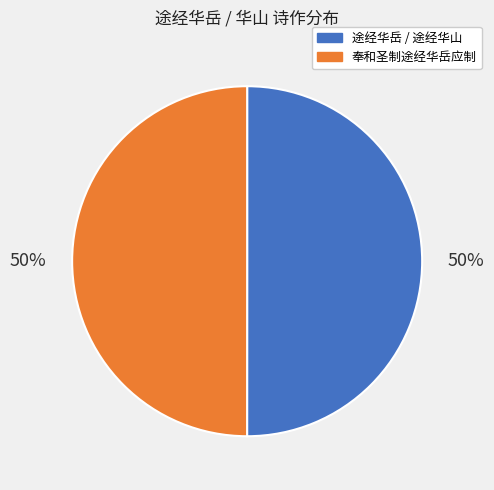

To the nearest percent, what is the average slice percentage?

50%